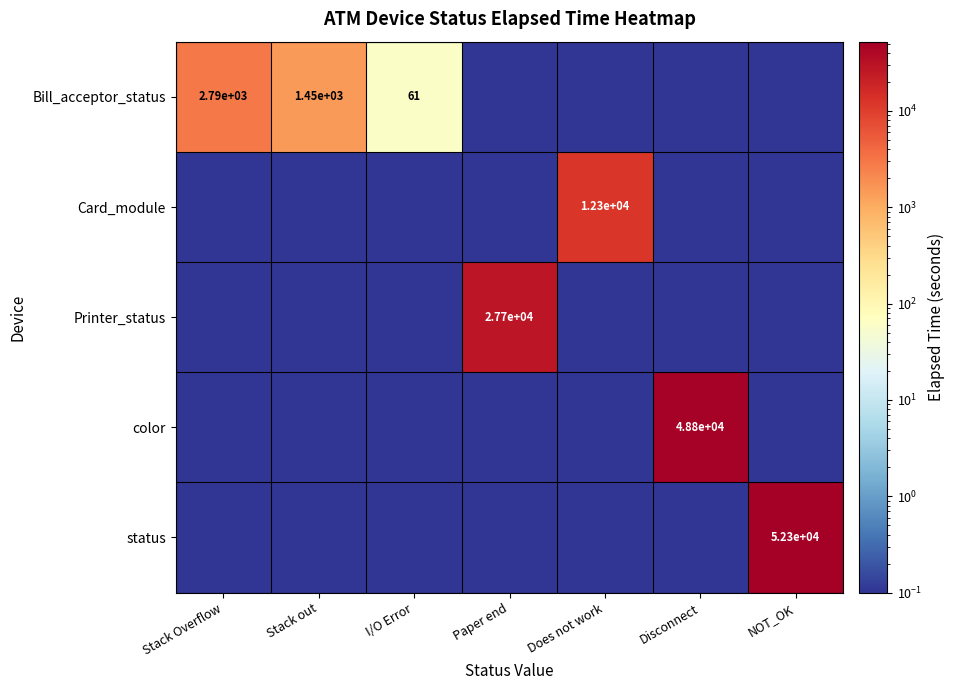

Is it true that Bill_acceptor_status equals 2790.0 at Stack Overflow?

True